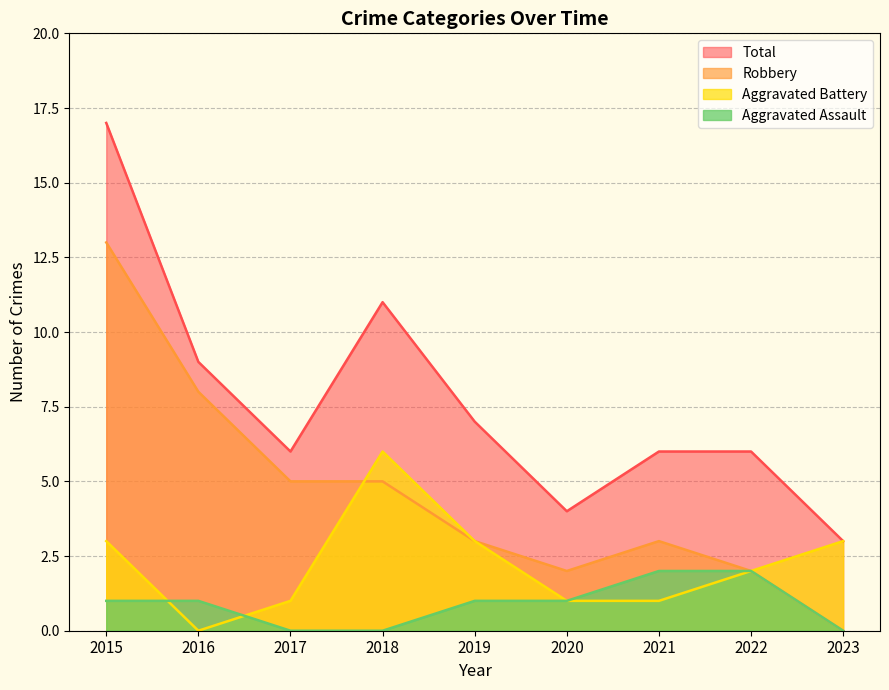

True or false: Aggravated Assault and Robbery cross at least once.

False